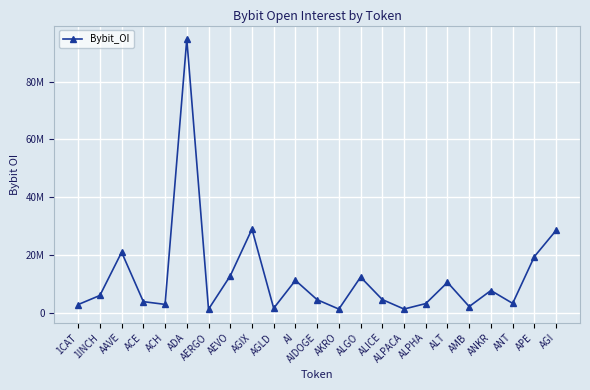

Does the chart have visible grid lines?

Yes